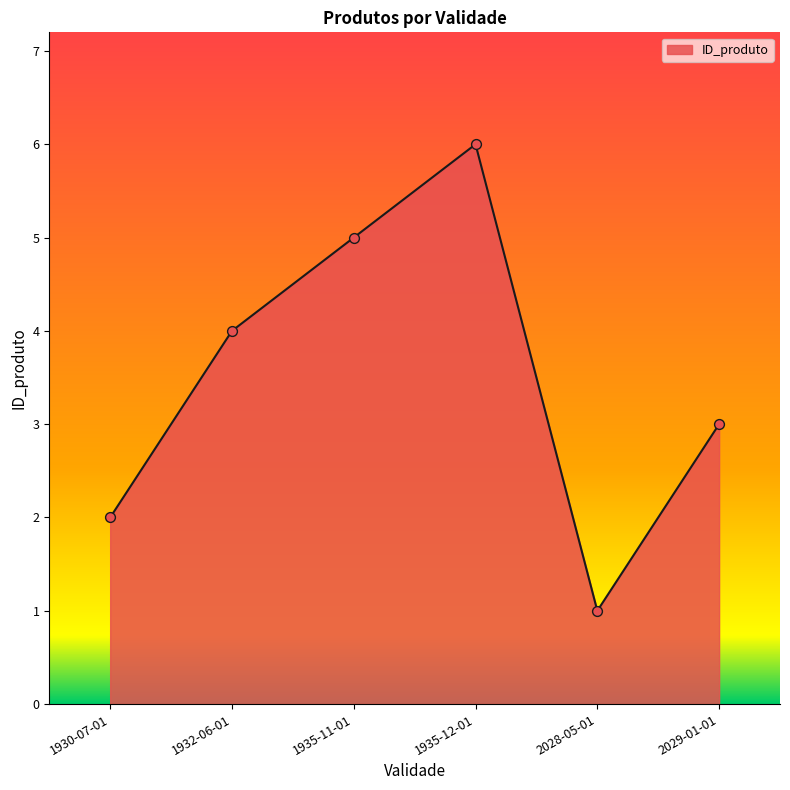

Between 1930-07-01 and 1935-12-01, which is larger?

1935-12-01